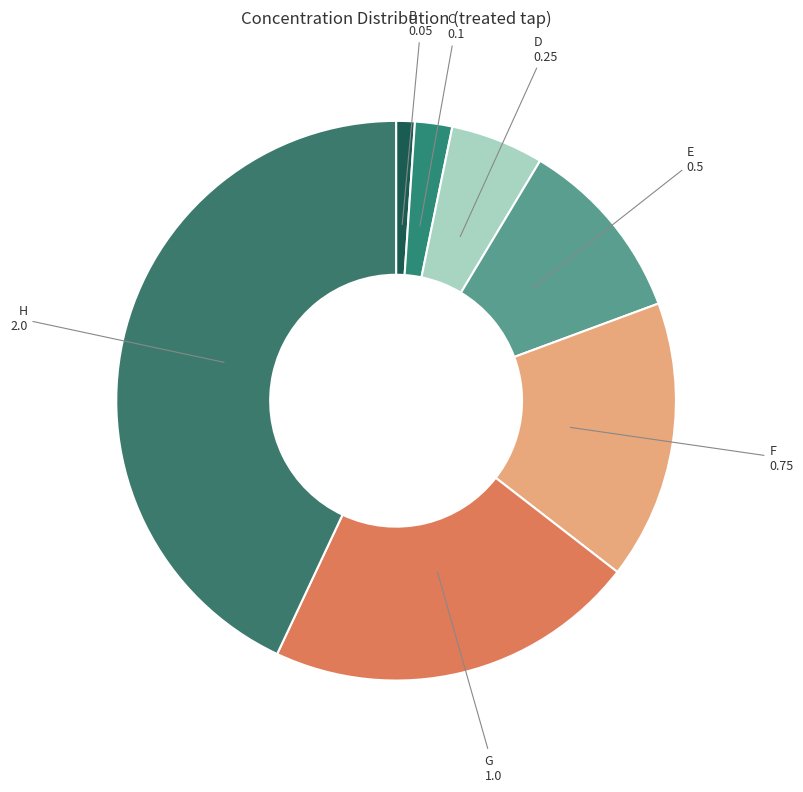

Rank the categories by value from lowest to highest.

B, C, D, E, F, G, H